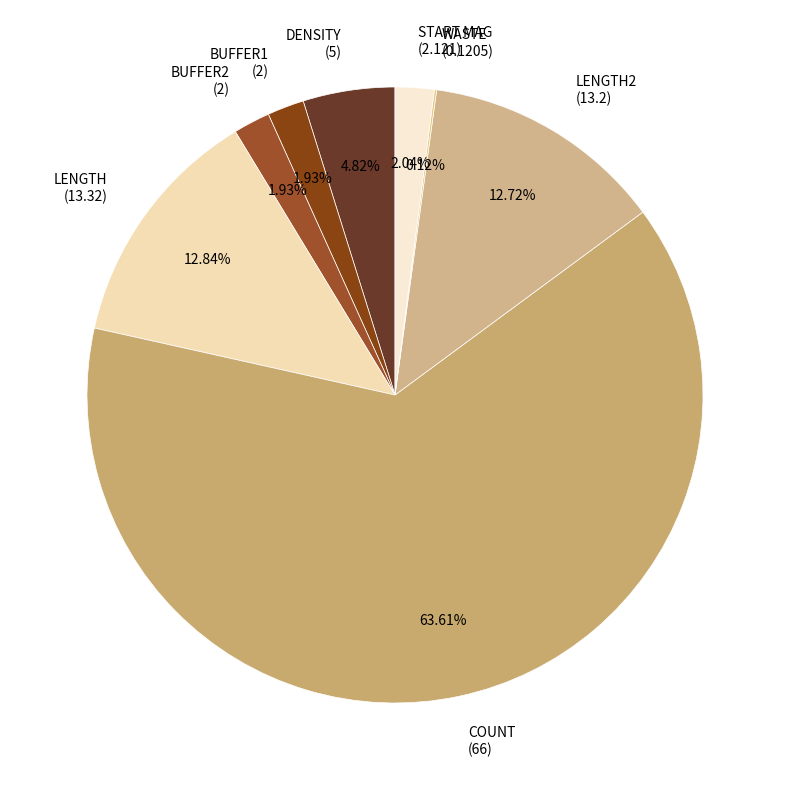

Is the sum of BUFFER1 (2) and LENGTH2 (13.2) greater than half?

No